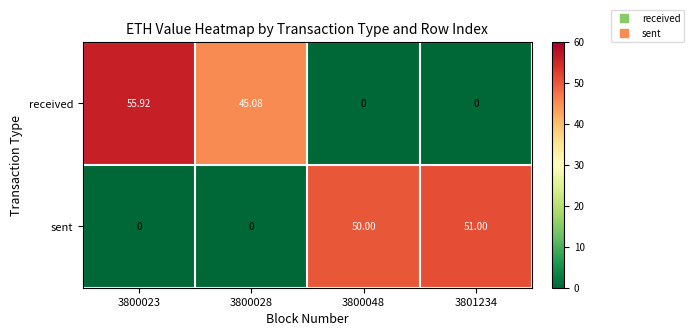

Rank the series at 3800048 from highest to lowest value.

sent, received